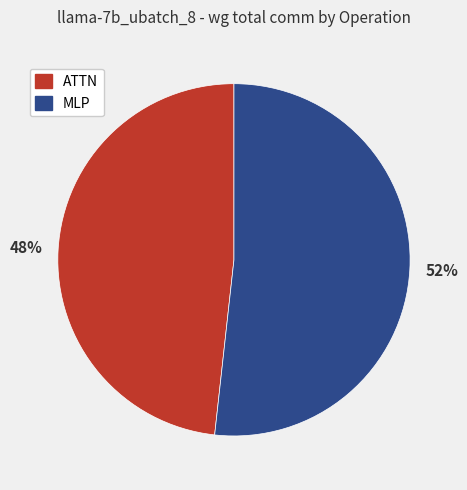

How many slices are in this pie chart?

2